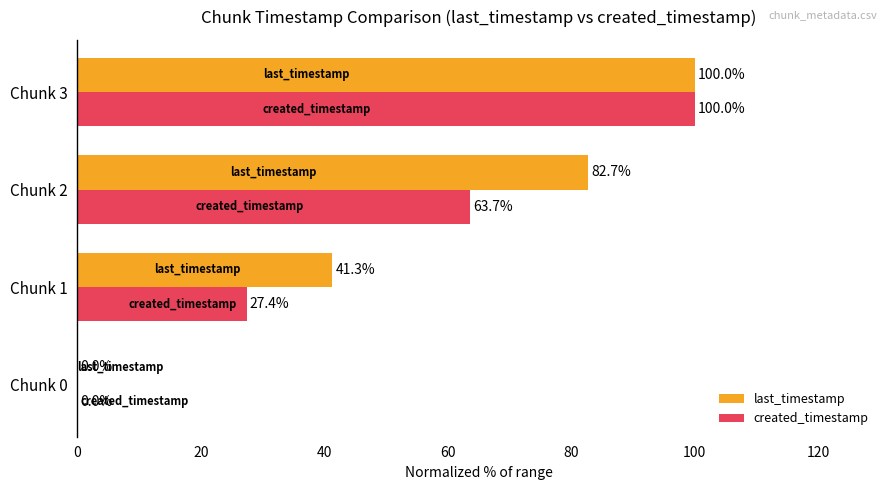

Count the number of categories in the chart.

4